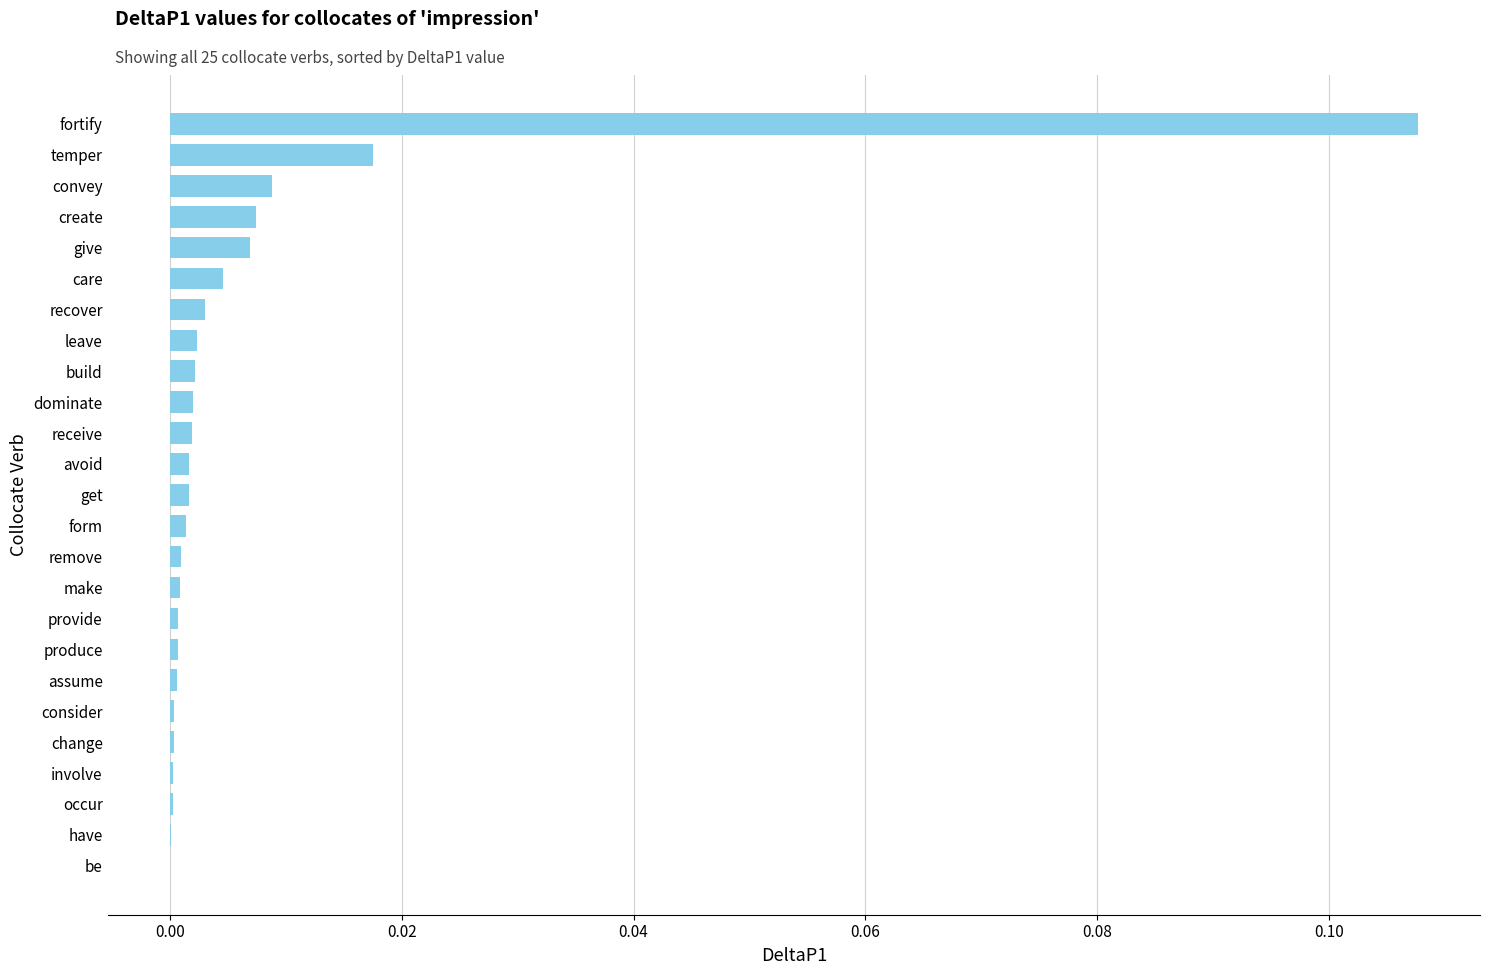

The chart shows a value of 0.0 at produce. True or false?

True